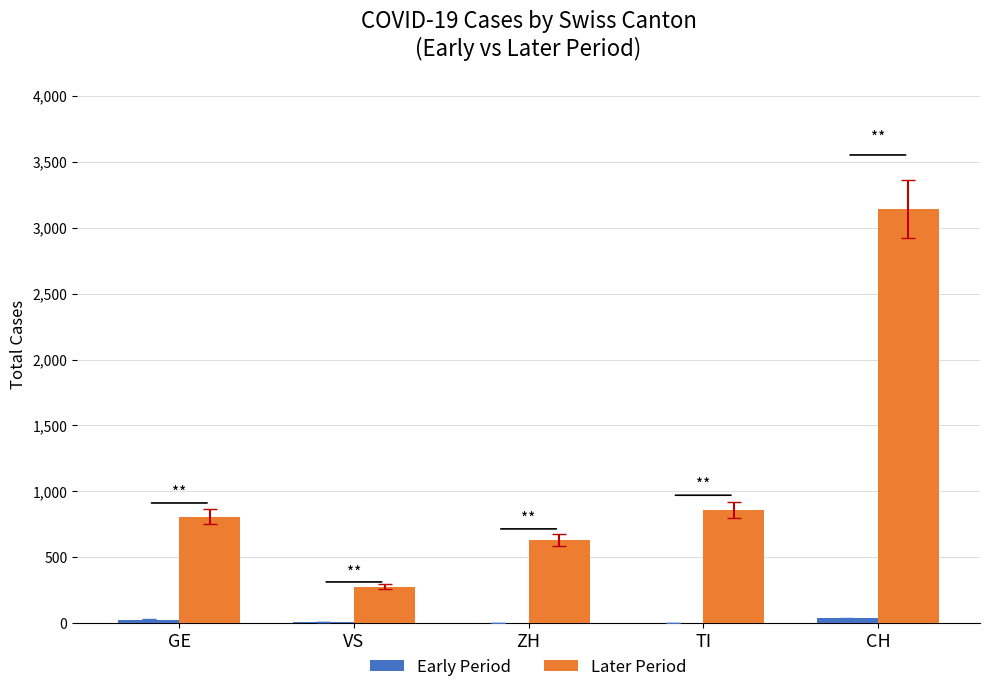

What is the sum of all Later Period values?

5719